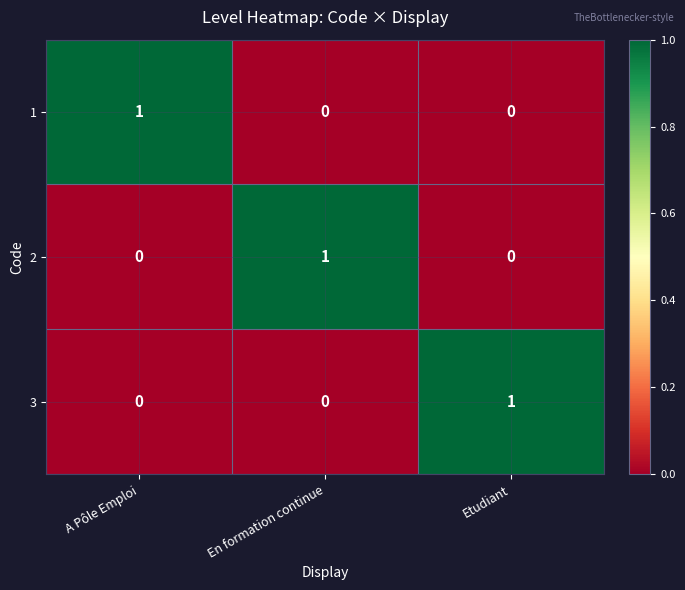

Which category has the highest value in the 1 series?

A Pôle Emploi